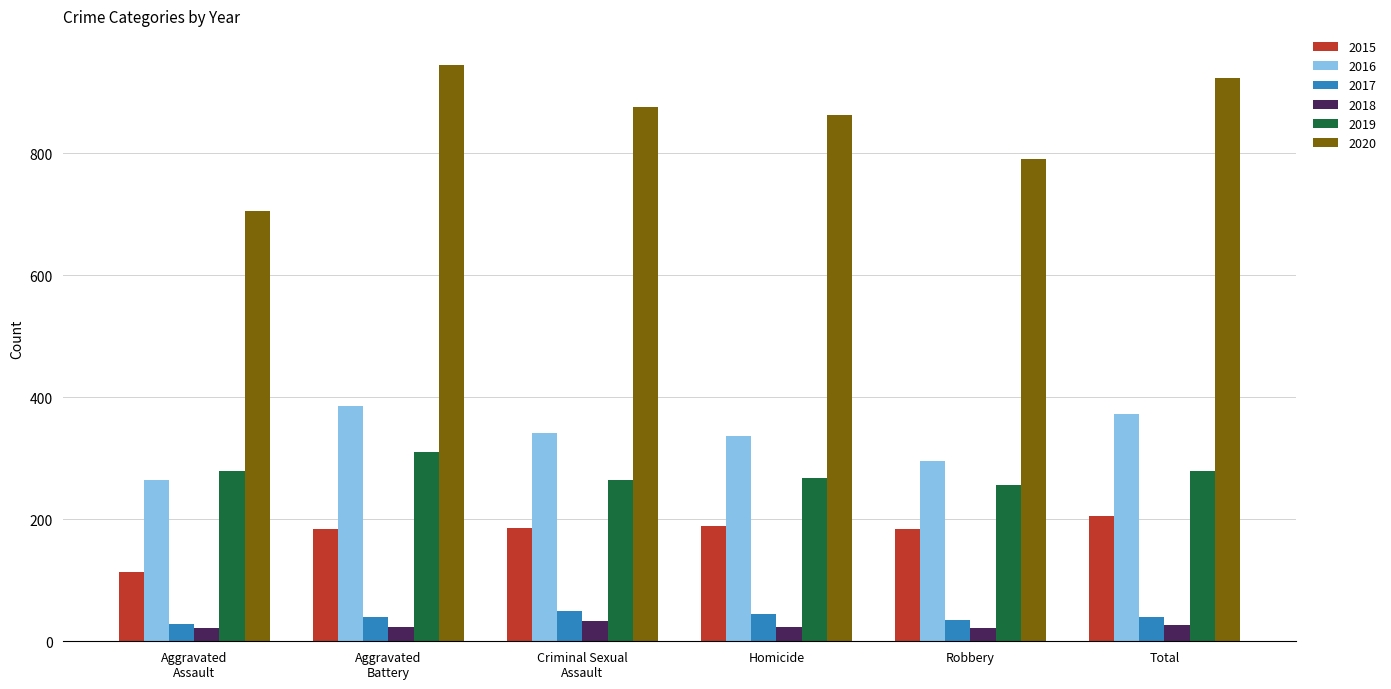

How many bars are there in each group?

6